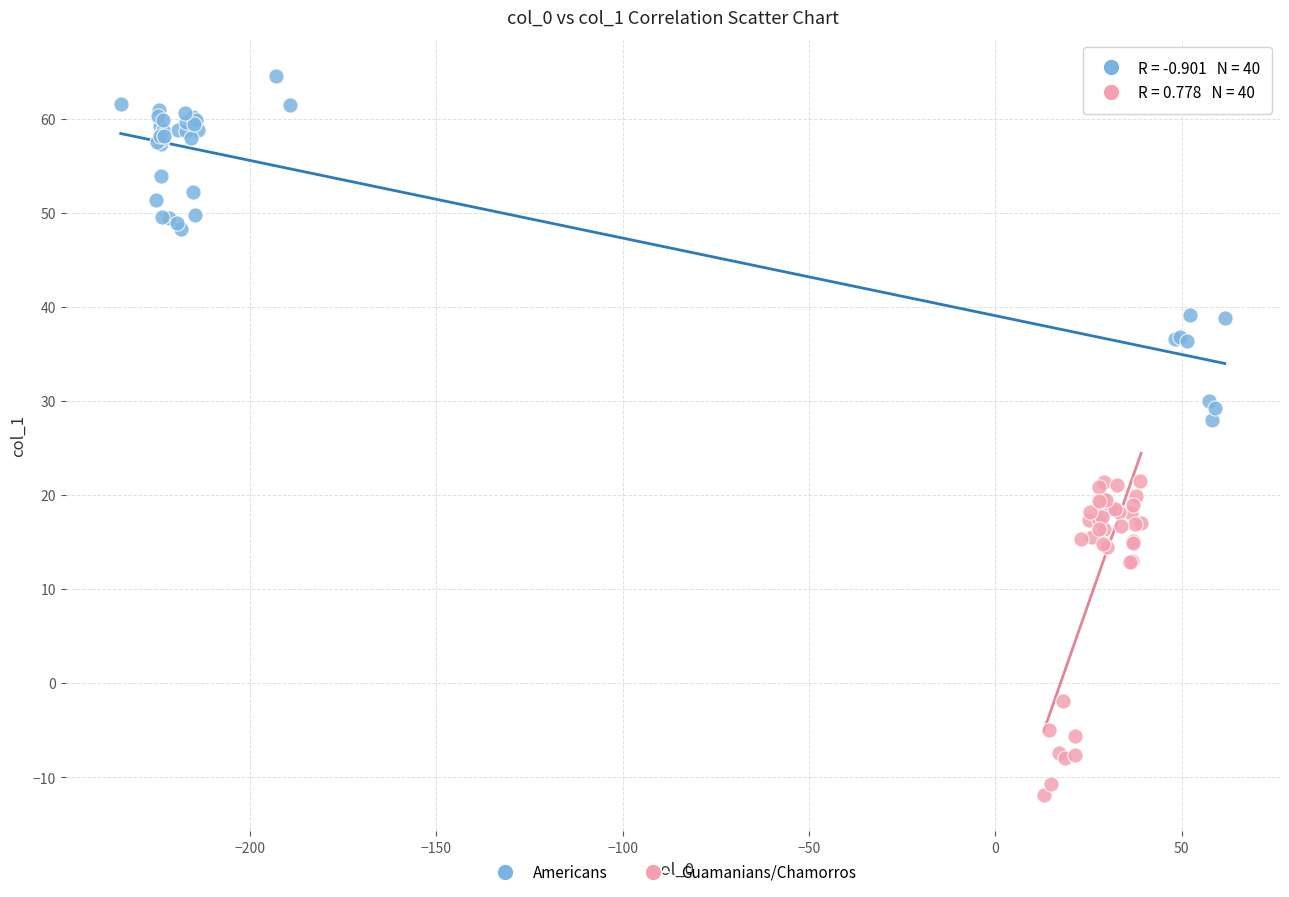

Which series contains the highest Y value?

Americans